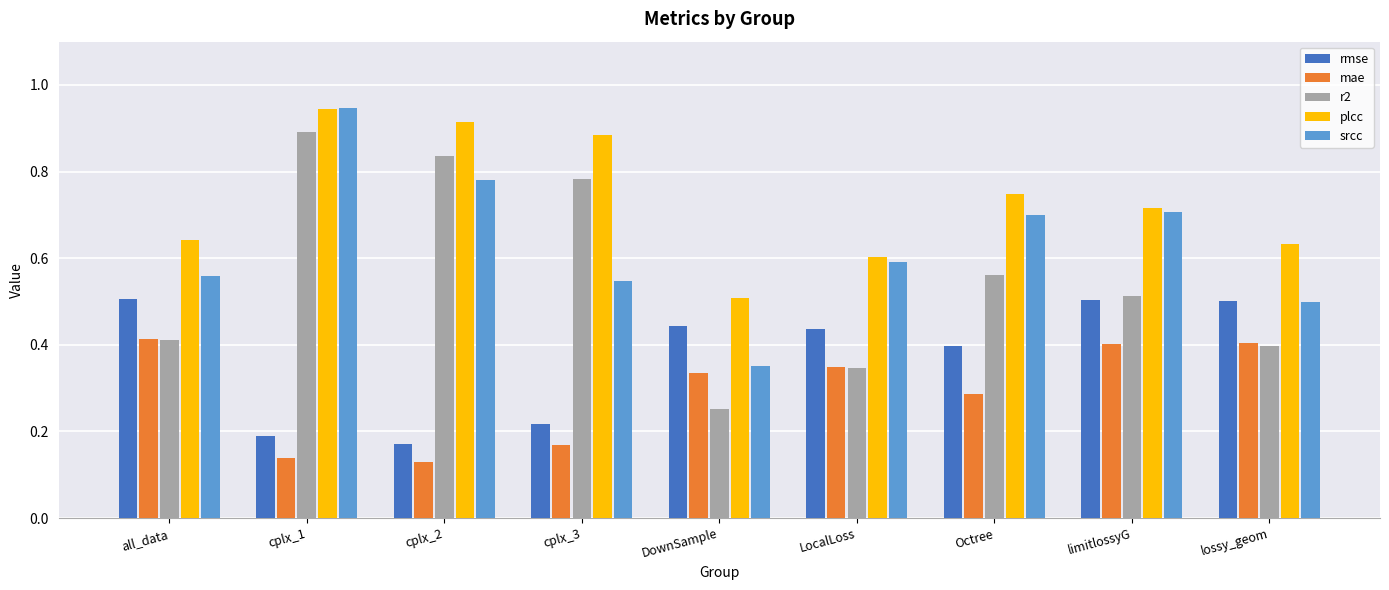

At which label does r2 reach its peak?

cplx_1